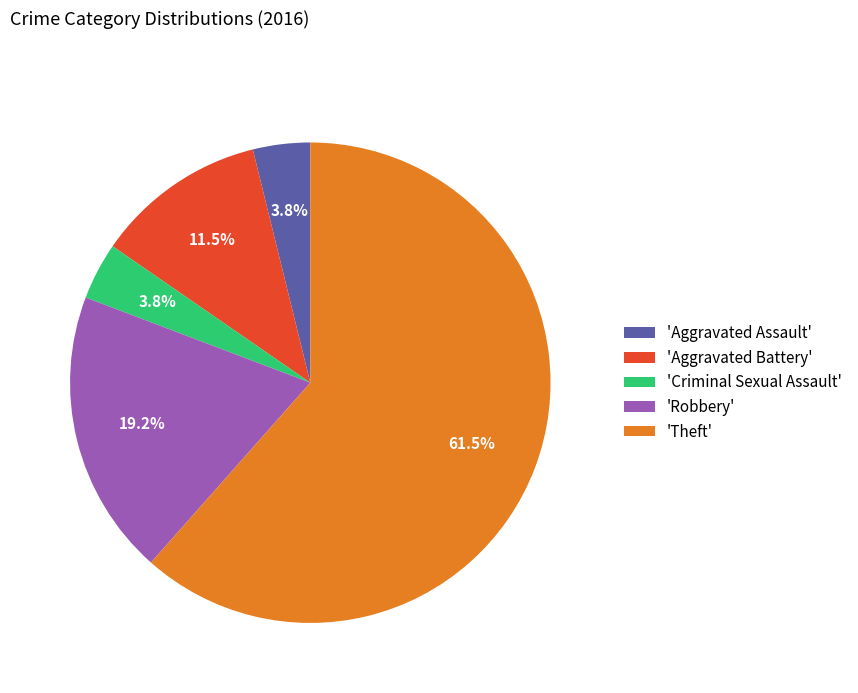

Is there a majority slice in this chart?

Yes